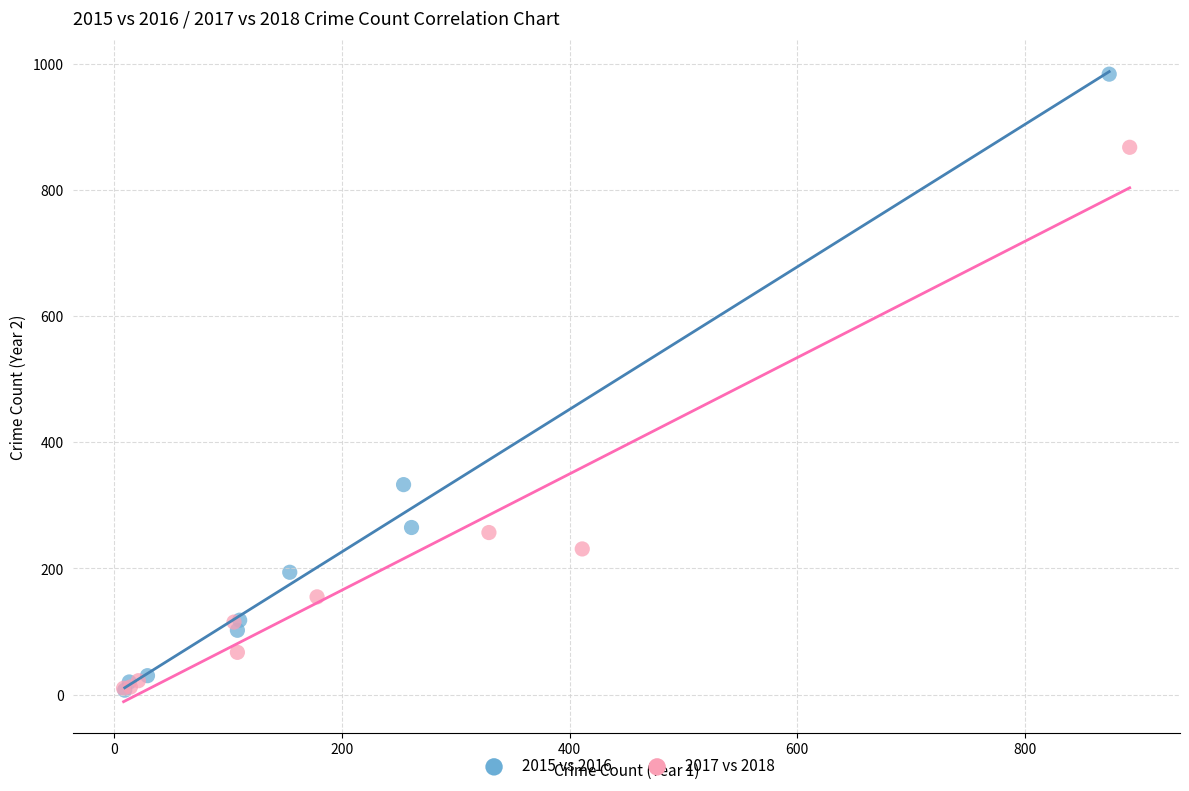

Which series has the largest Y range (max minus min)?

2015 vs 2016